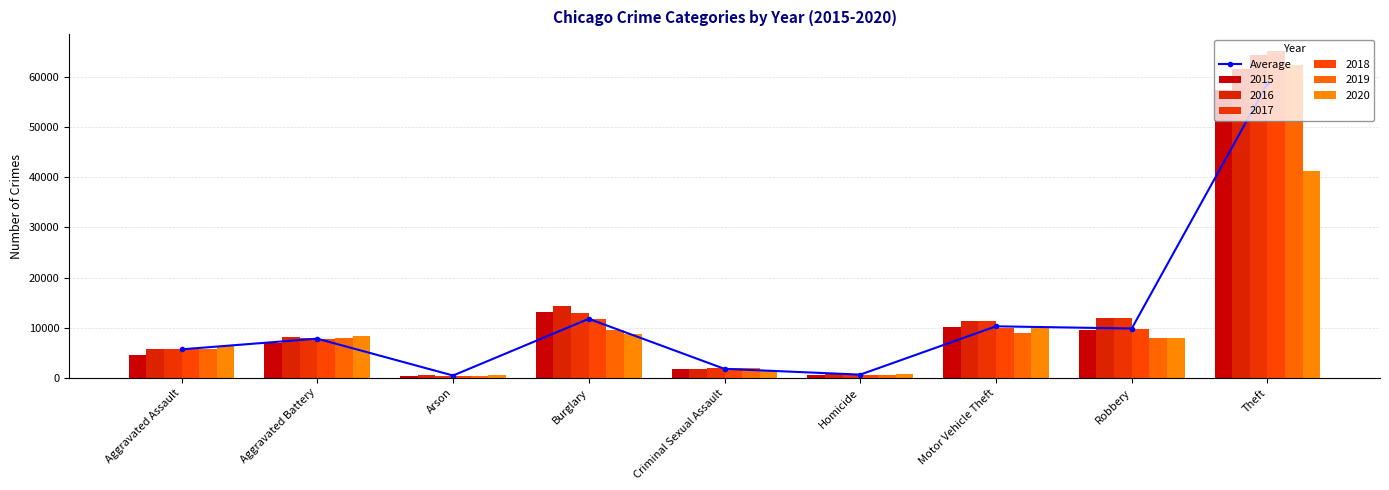

How many data points in Average are less than 7809?

4